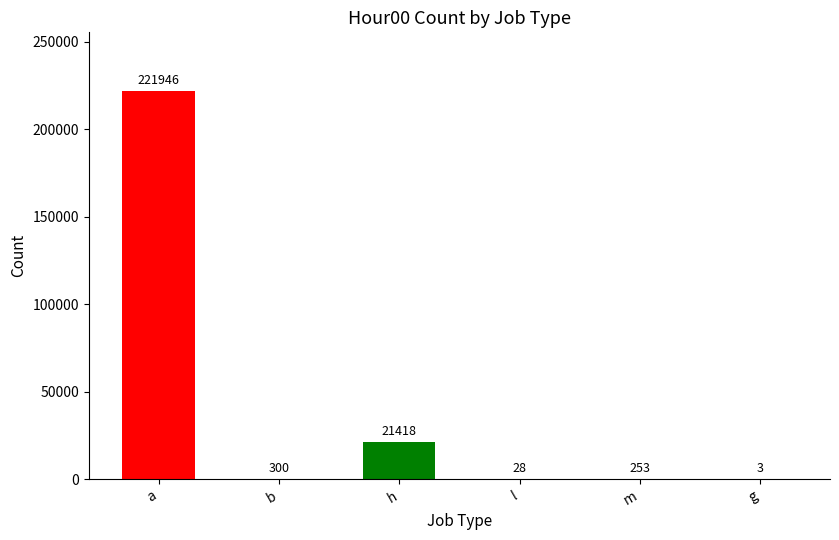

Between h and g, which is larger?

h